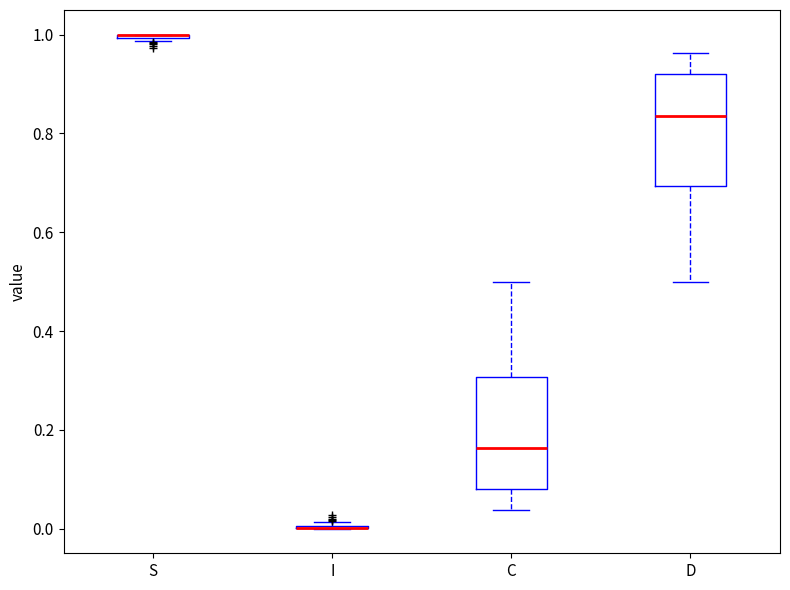

Reading left to right, read every box against the y-axis: the position of its median line, the range the box covers, and the ends of its whiskers. The values are not printed on the chart, so give them approximately, as read against the axis.

S: box collapsed to a line at 1.00, whiskers 0.98 to 1.00
I: box collapsed to a line at 0.00, whiskers 0.00 to 0.02
C: median 0.16, box 0.08 to 0.30, whiskers 0.04 to 0.50
D: median 0.84, box 0.70 to 0.92, whiskers 0.50 to 0.96